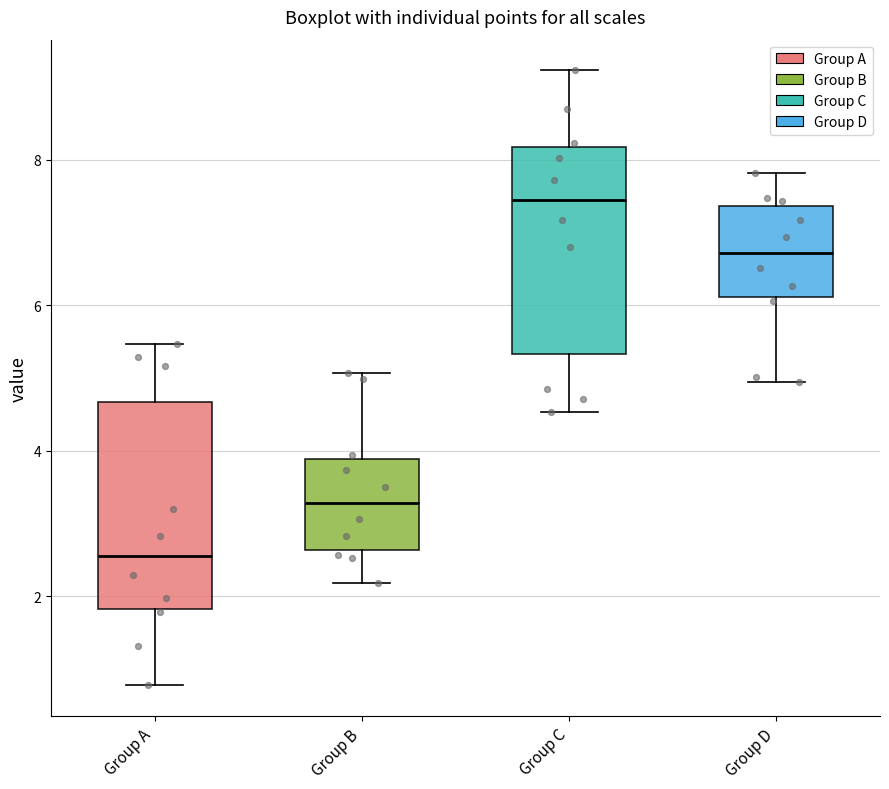

Reading left to right, transcribe this box plot: for each box, give where its median line is, the range the box spans, and where its two whiskers end, as read against the y-axis. The values are not printed on the chart, so give them approximately, as read against the axis.

Group A: median 2.6, box 1.8 to 4.6, whiskers 0.8 to 5.4
Group B: median 3.2, box 2.6 to 3.8, whiskers 2.2 to 5.0
Group C: median 7.4, box 5.4 to 8.2, whiskers 4.6 to 9.2
Group D: median 6.8, box 6.2 to 7.4, whiskers 5.0 to 7.8